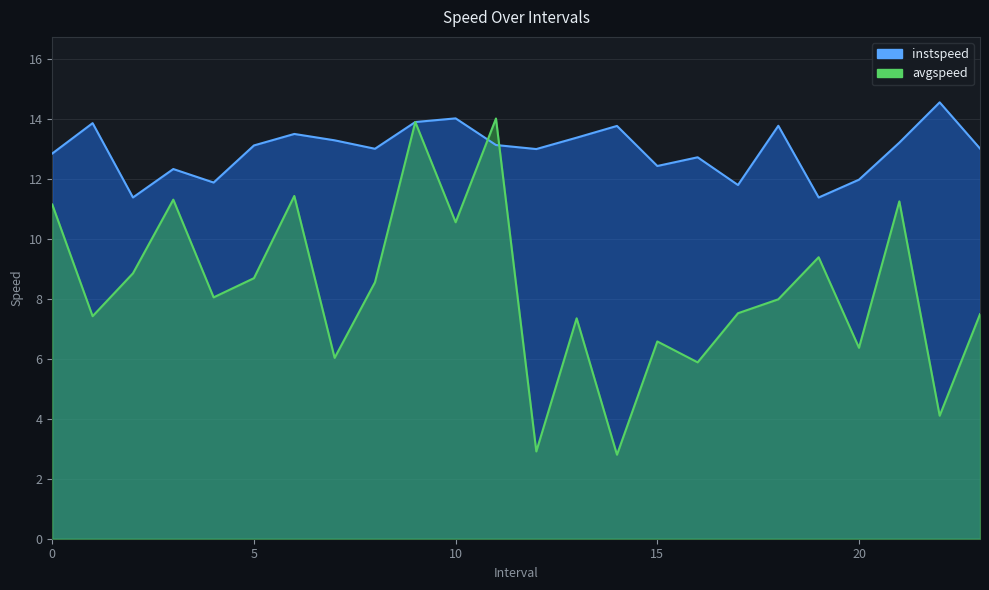

What is the total value across all series at 8.0?

21.5